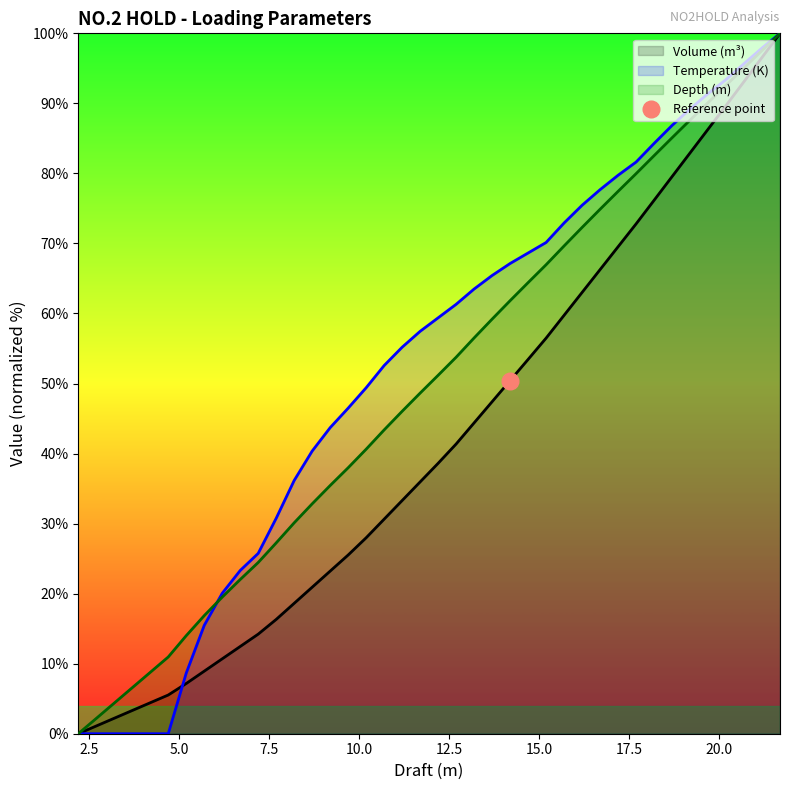

Is it true that Temperature (K) equals 25.7 at 7.2?

True